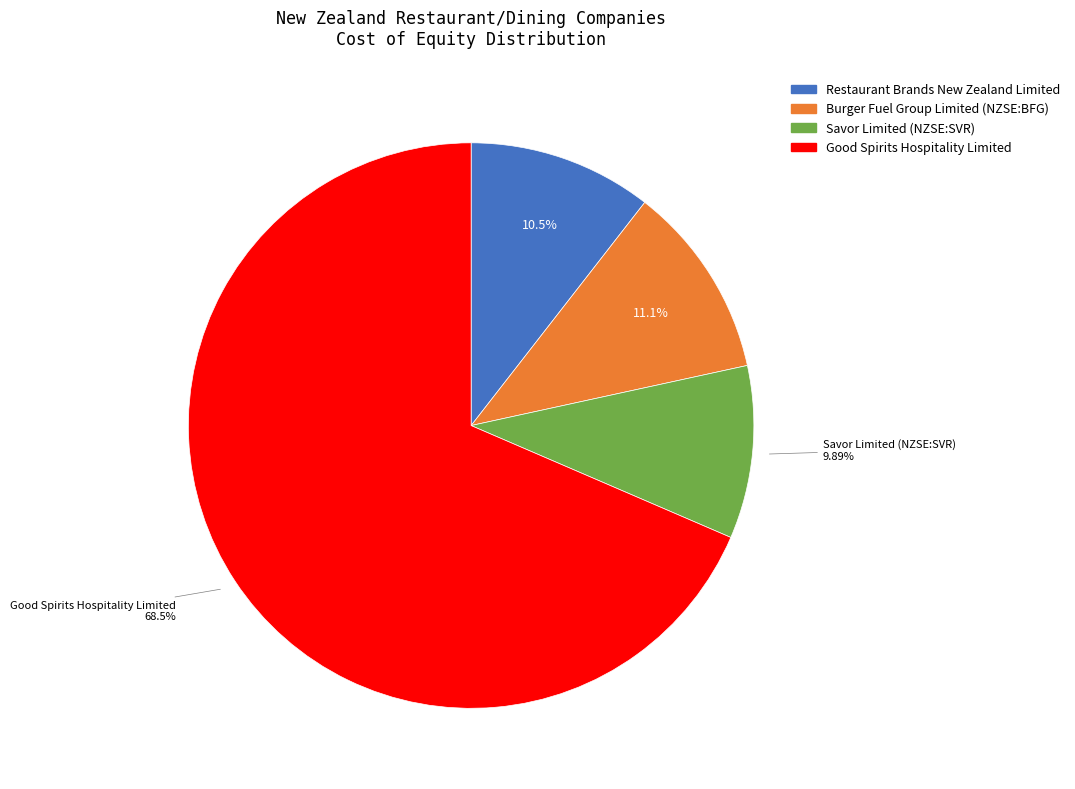

What percentage is NOT represented by Savor Limited (NZSE:SVR)?

90.1%